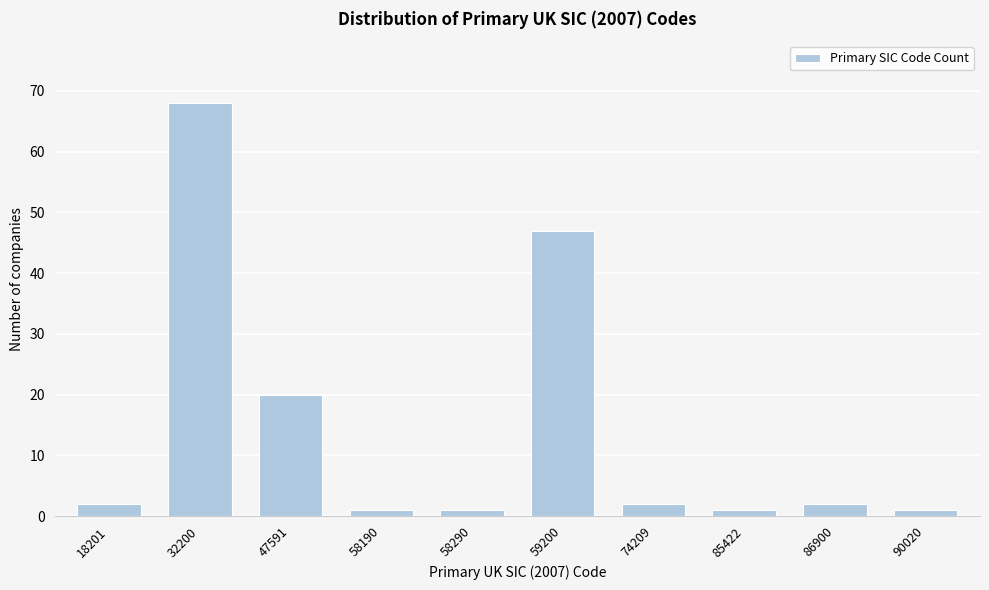

Reading left to right, list all the values displayed in this chart.

2	68	20	1	1	47	2	1	2	1